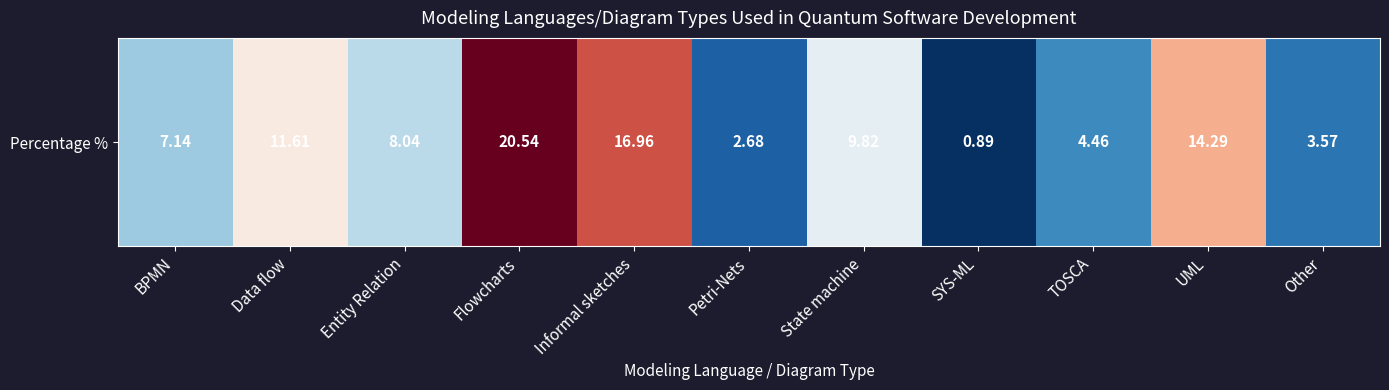

Reading left to right, extract all data points from this chart.

BPMN=7.1	Data flow=11.6	Entity Relation=8.0	Flowcharts=20.5	Informal sketches=17.0	Petri-Nets=2.7	State machine=9.8	SYS-ML=0.9	TOSCA=4.5	UML=14.3	Other=3.6